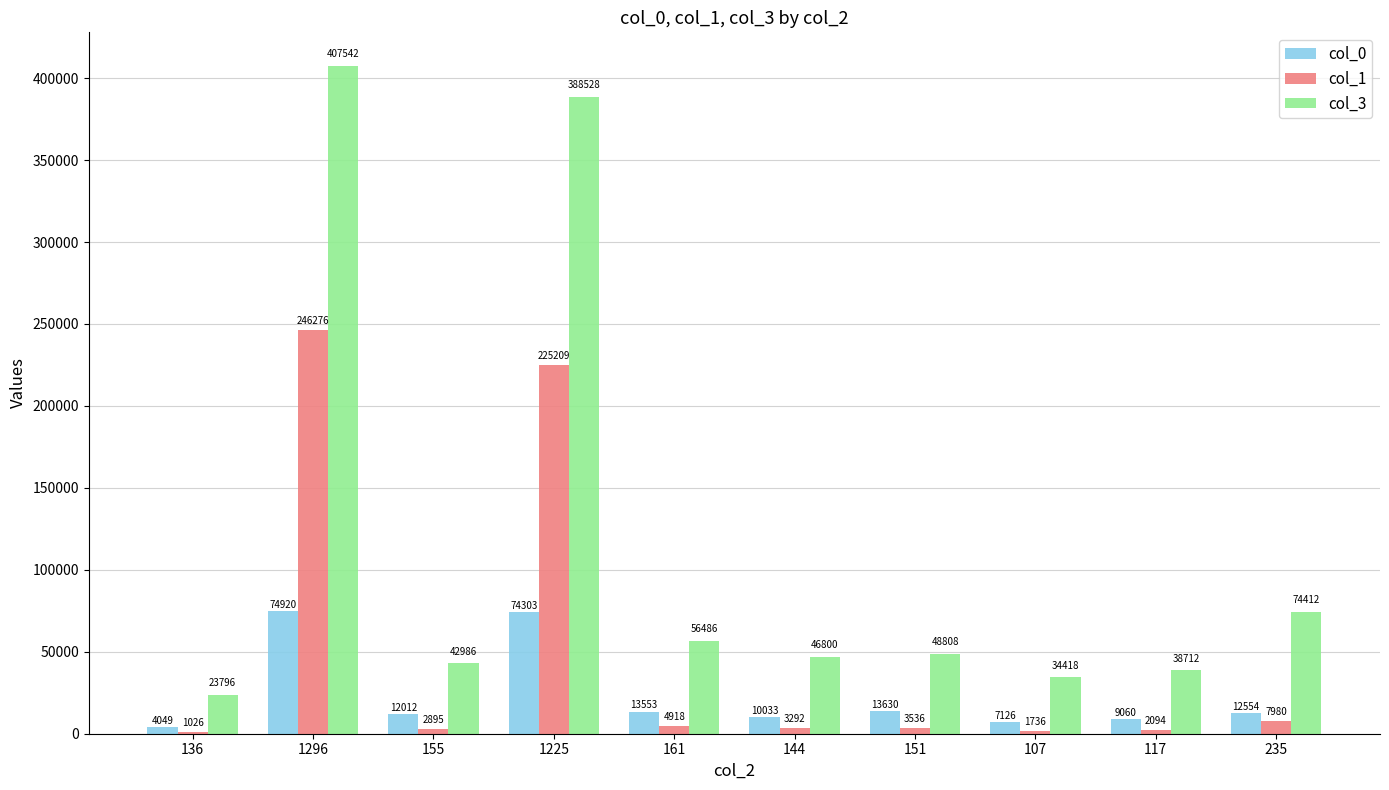

Between 107 and 117, which series saw the biggest shift?

col_3